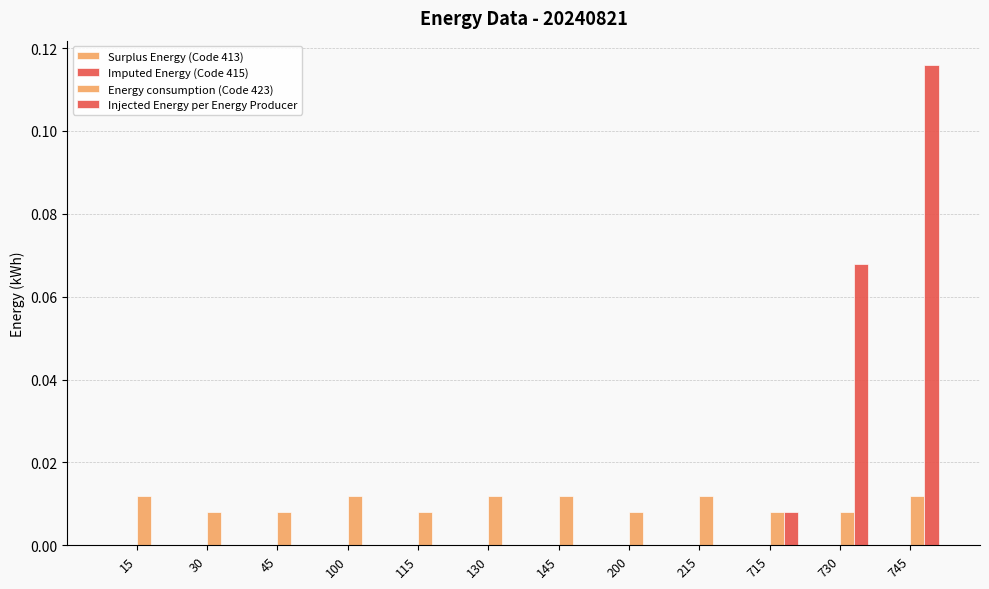

Which series changed the most between 45 and 730?

Injected Energy per Energy Producer